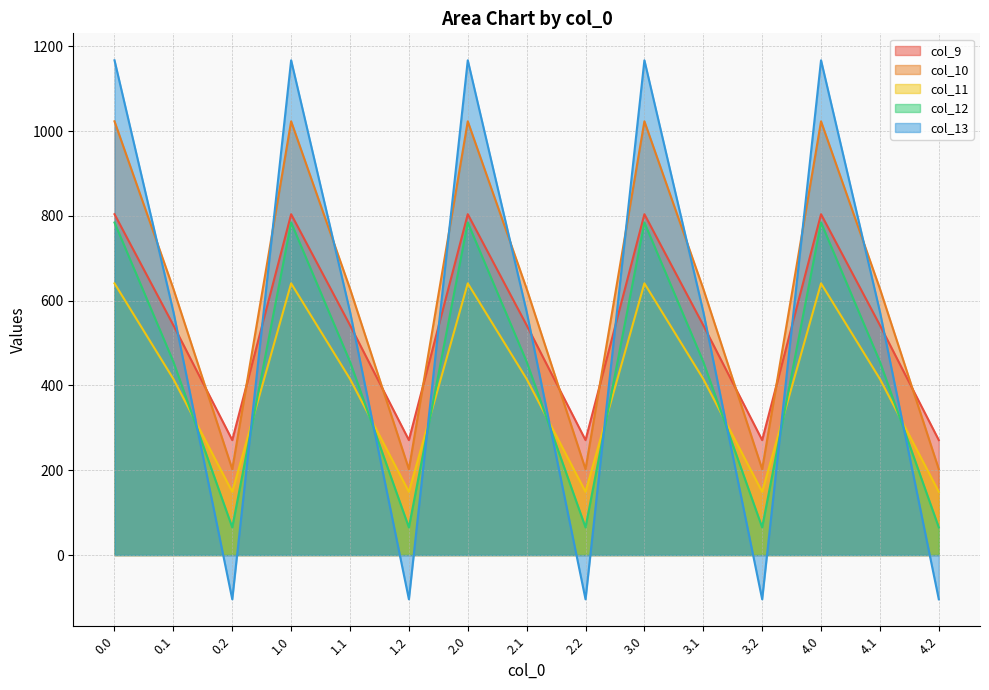

How many times do col_13 and col_10 cross each other?

9